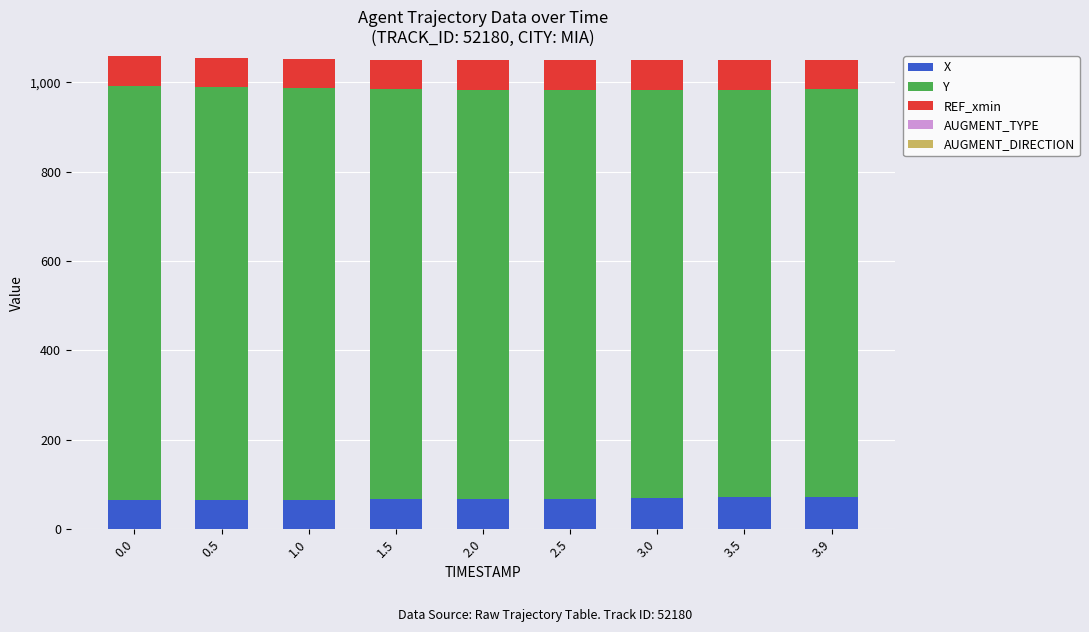

What is the maximum value for X?

72.5